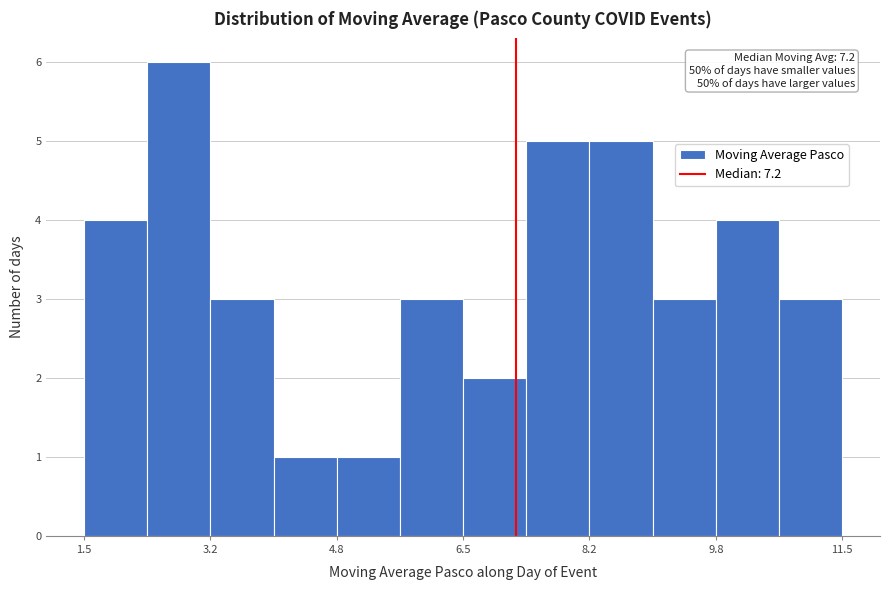

Over which range of the x-axis is the bar tallest?

2.4 to 3.2